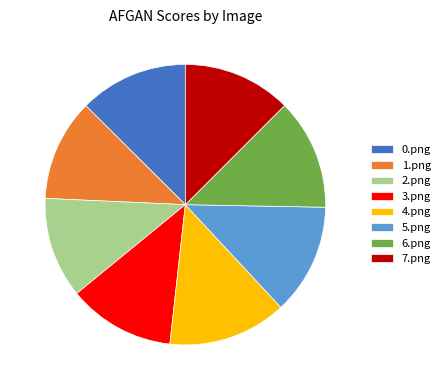

True or false: 5.png accounts for 23% of the total.

False